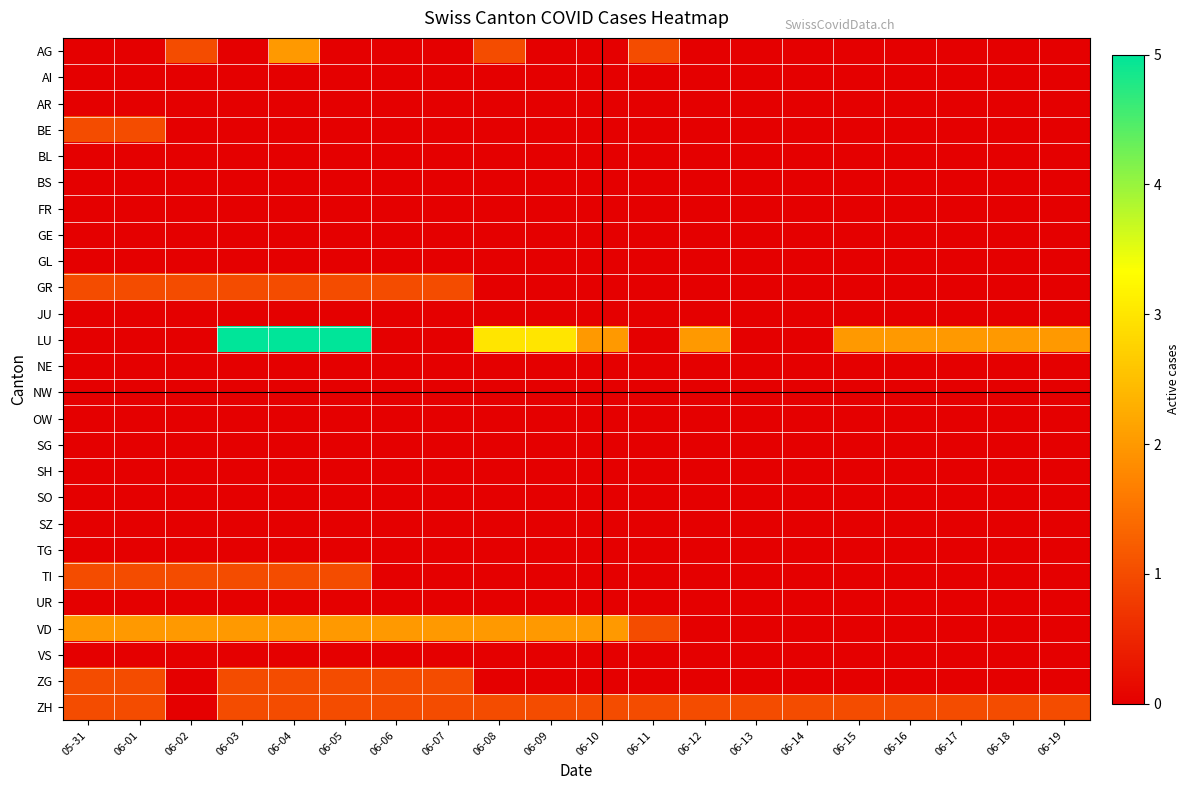

Which series has the largest range (max minus min)?

LU